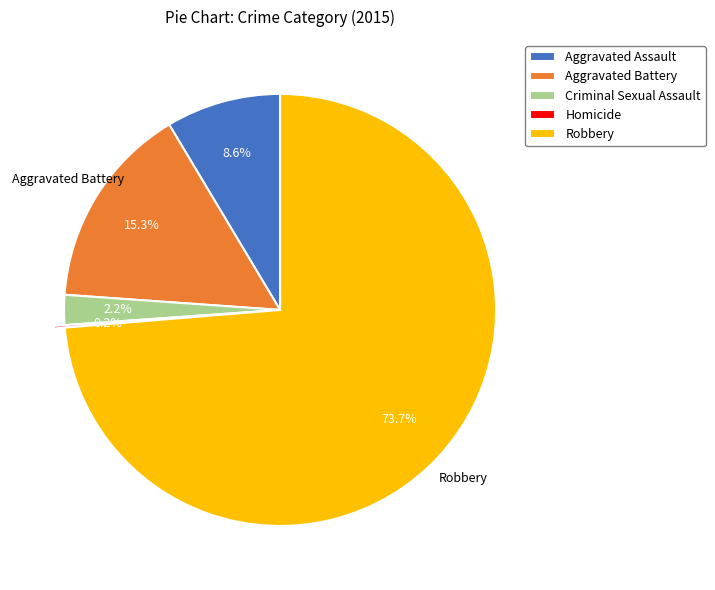

Combined, do Robbery and Criminal Sexual Assault account for over 50%?

Yes